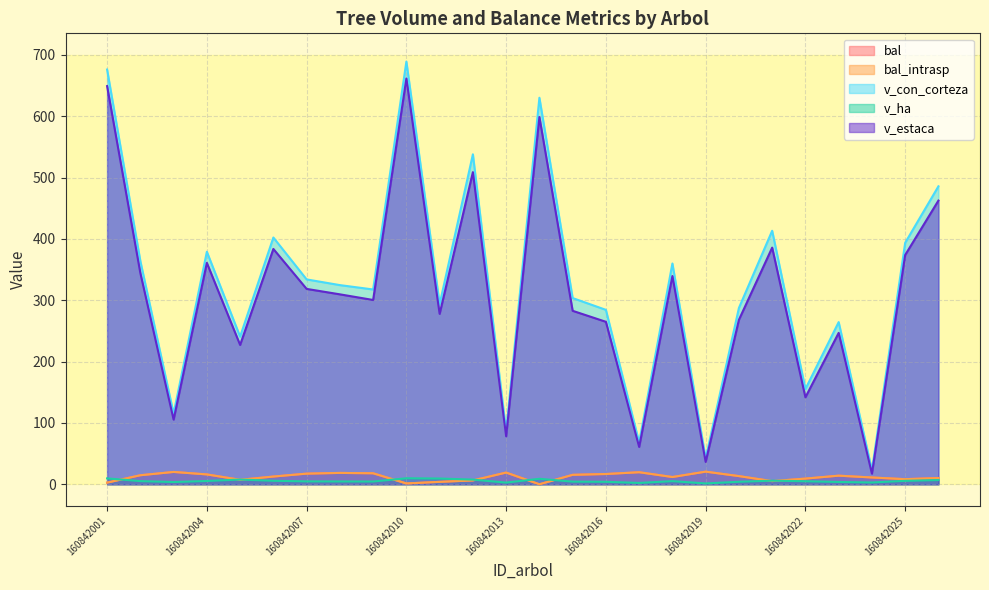

What are all the series names shown in the legend?

bal, bal_intrasp, v_con_corteza, v_ha, v_estaca